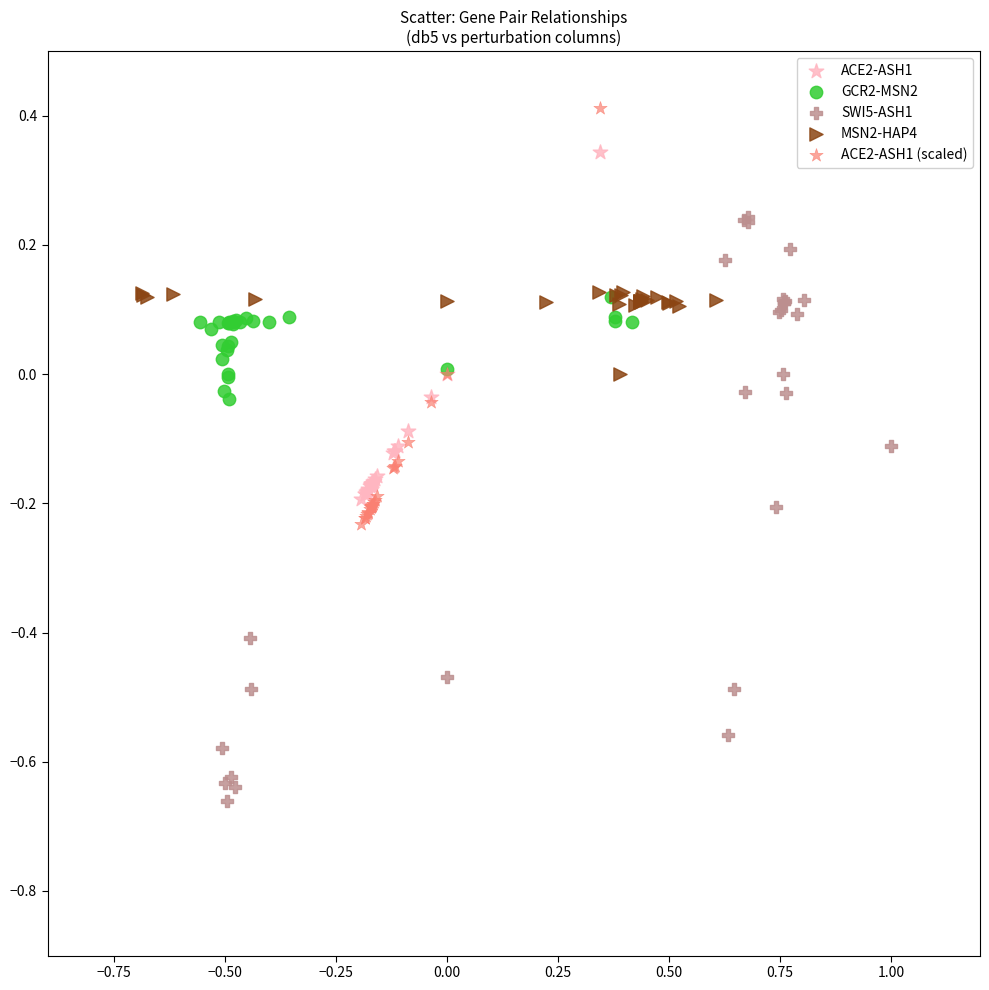

Which series reaches the maximum Y coordinate?

ACE2-ASH1 (scaled)